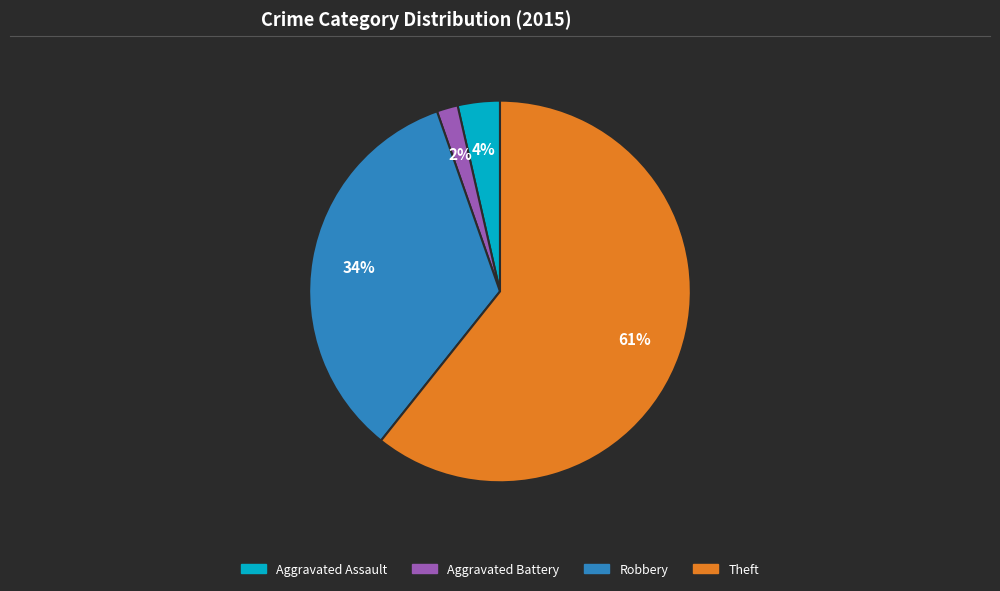

Which has a higher value, Robbery or Aggravated Assault?

Robbery